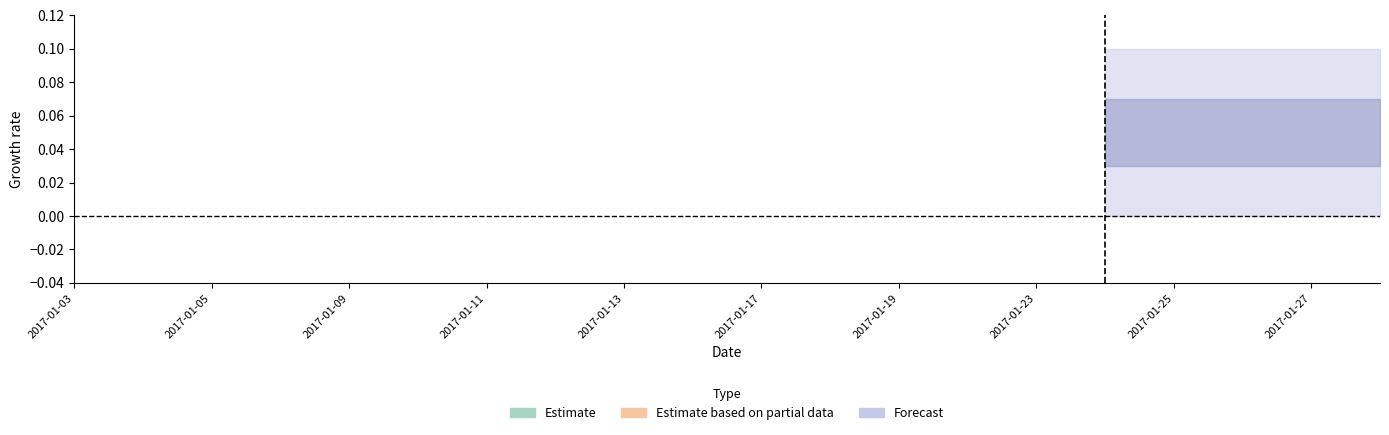

The value of CHF/CAD at 2017-01-11 is 0.3. True or false?

False